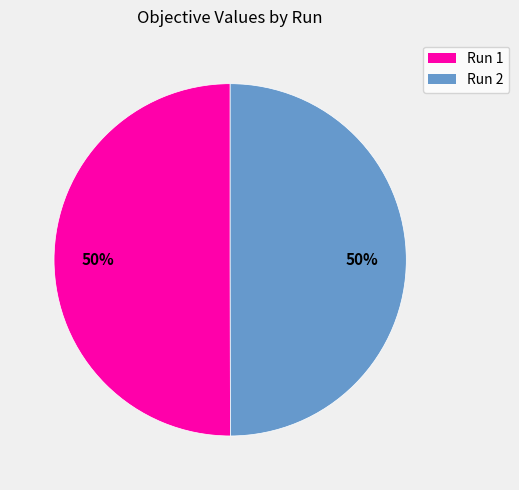

How many segments does this pie chart have?

2